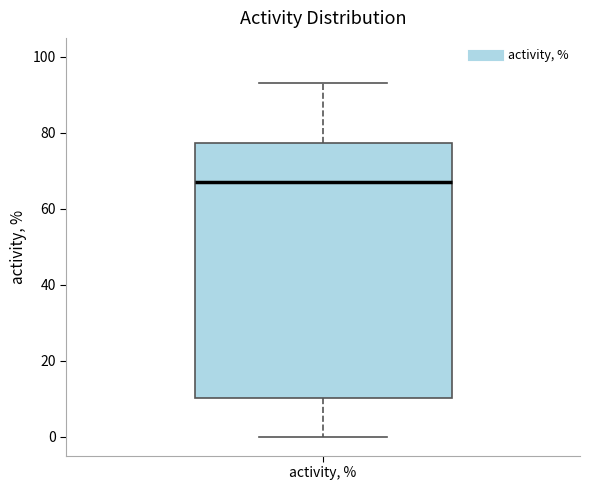

Read this box plot against the y-axis: the position of the median line, the range covered by the box, and the ends of both whiskers. The values are not printed on the chart, so give them approximately, as read against the axis.

median 68, box 10 to 78, whiskers 0 to 94